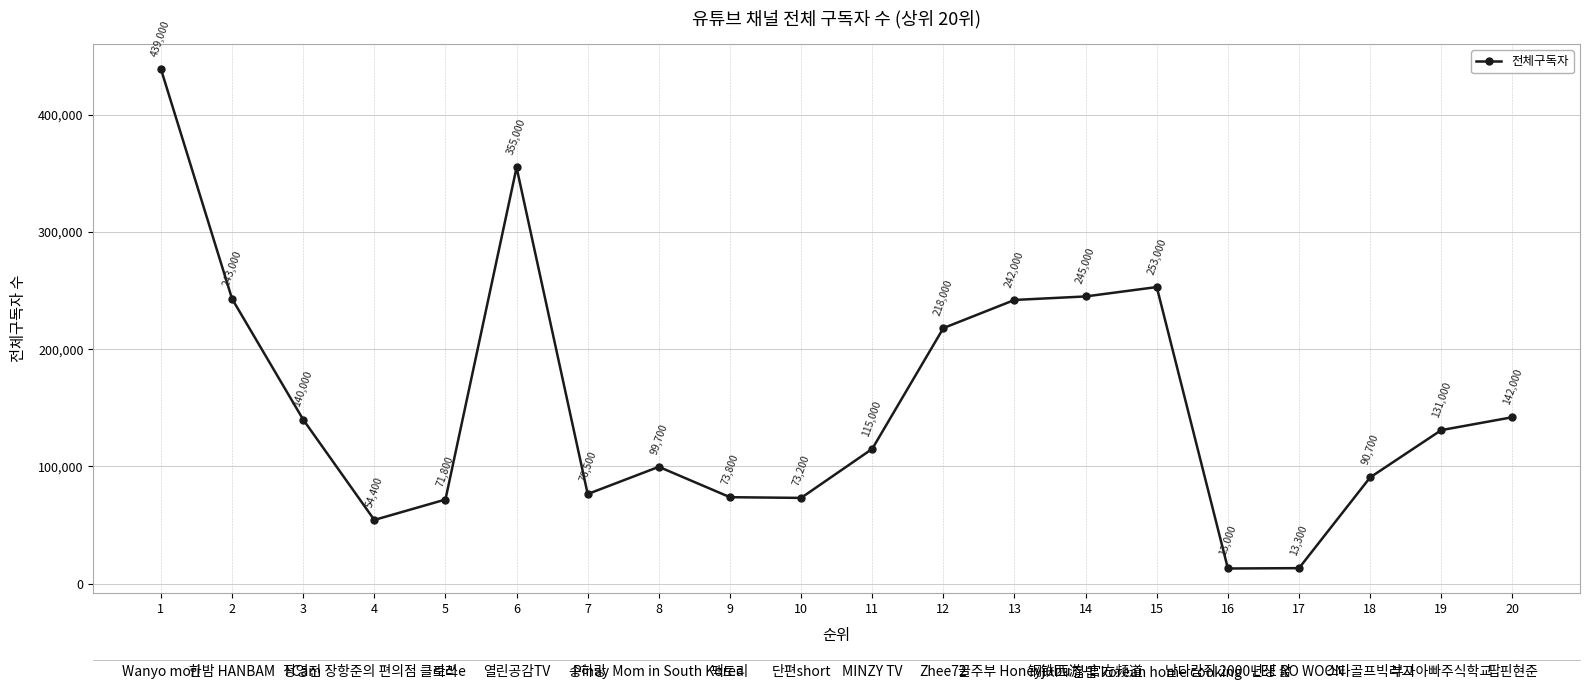

What is the average value?

154470